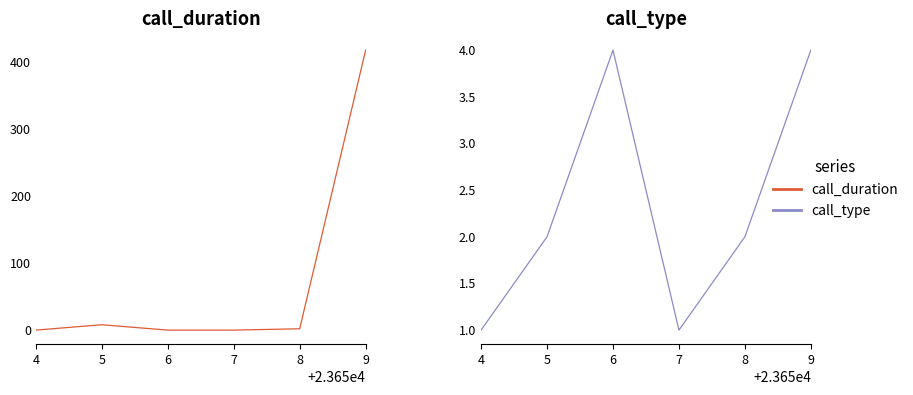

Where do call_type and call_duration first cross each other?

4 and 5